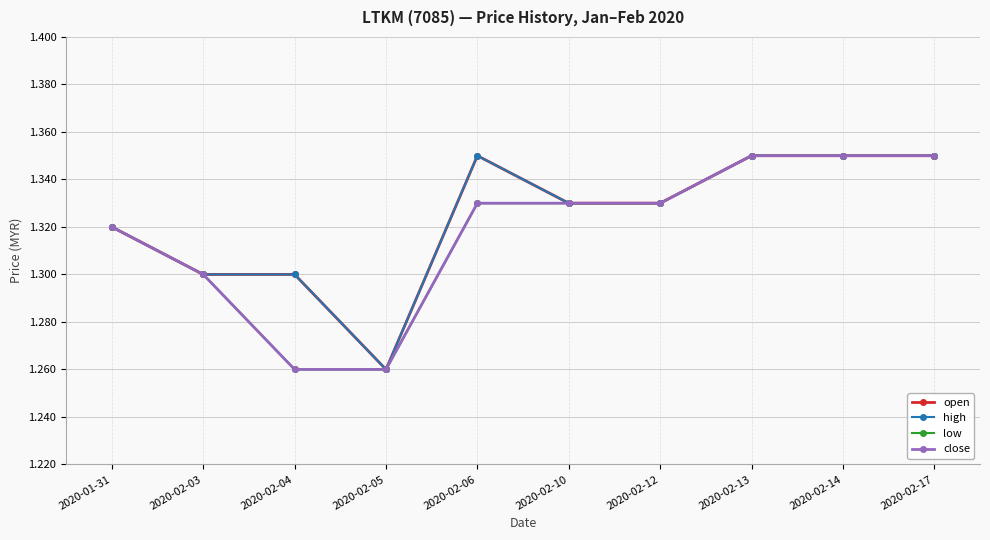

What are all the series names shown in the legend?

open, high, low, close